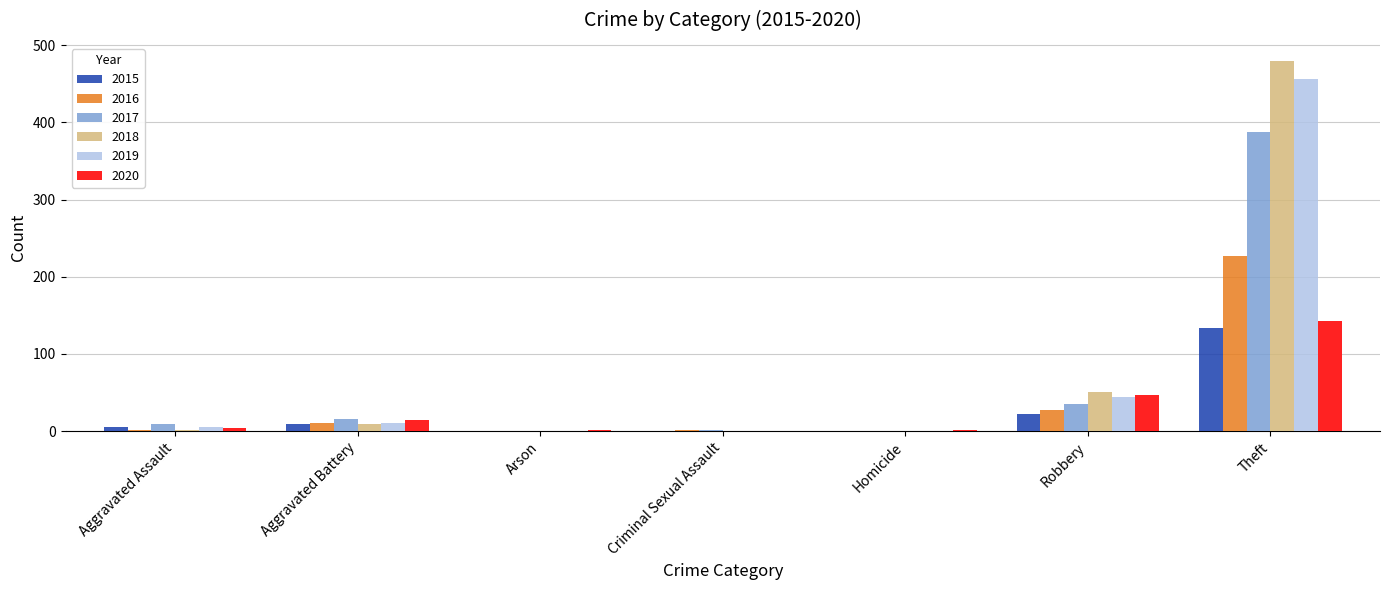

Is the value of 2017 at Homicide greater than the value of 2020 at Theft?

No